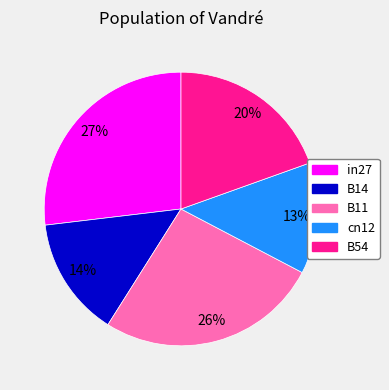

Is it true that B14 is 14% of the pie?

True